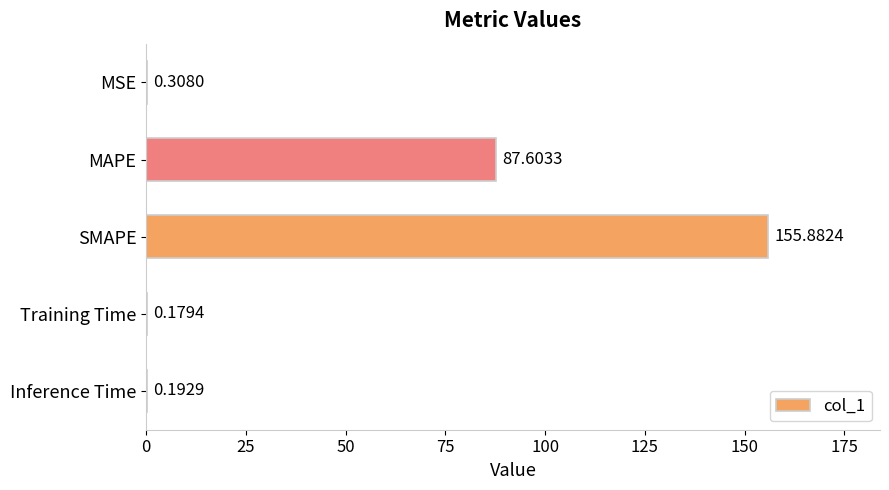

Which has a higher value, SMAPE or MSE?

SMAPE